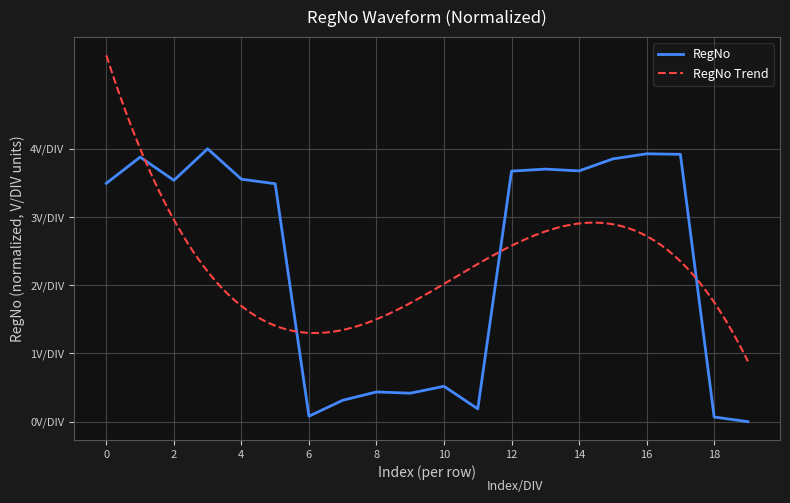

Between 0 and 3, which is larger?

3